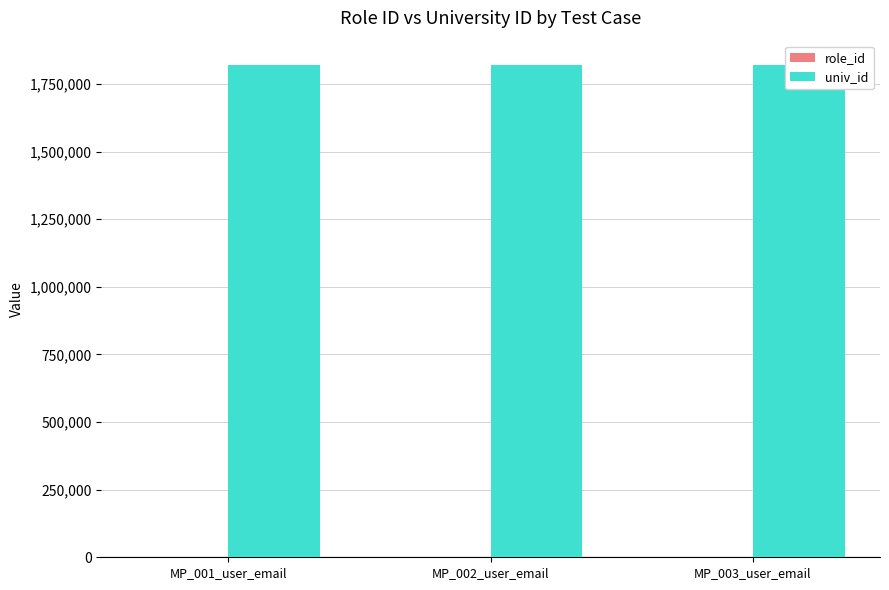

How many data points in role_id are less than 10?

1